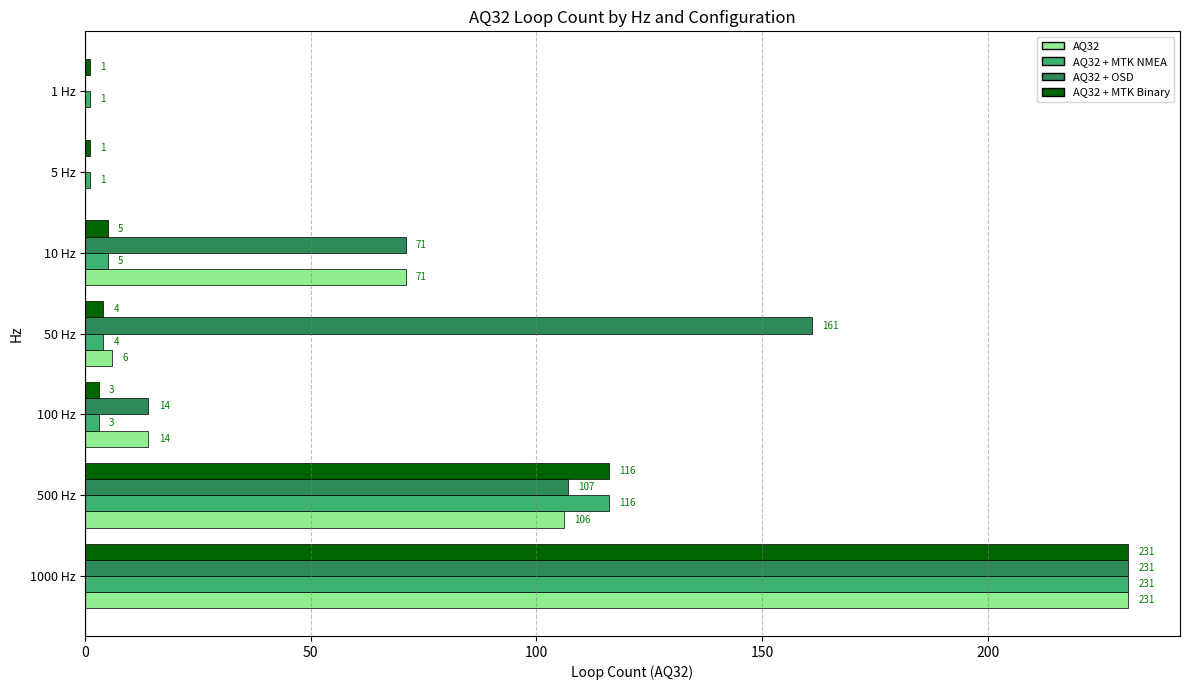

How many data points does each series have?

7